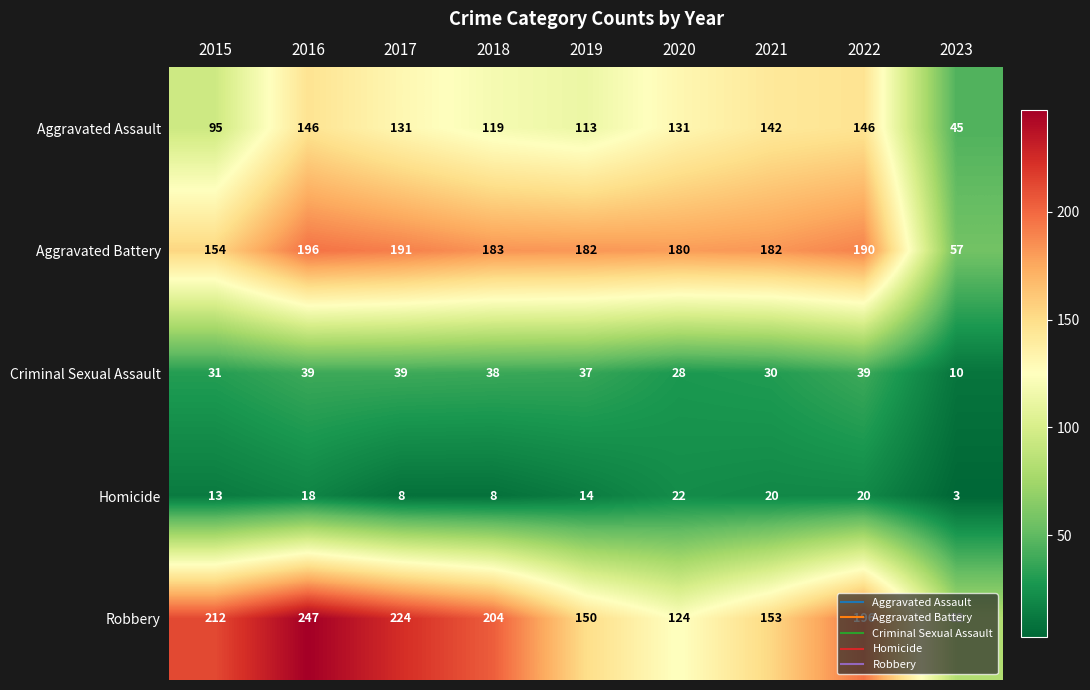

What is the sum of the Aggravated Battery values at 2023 and 2015?

211